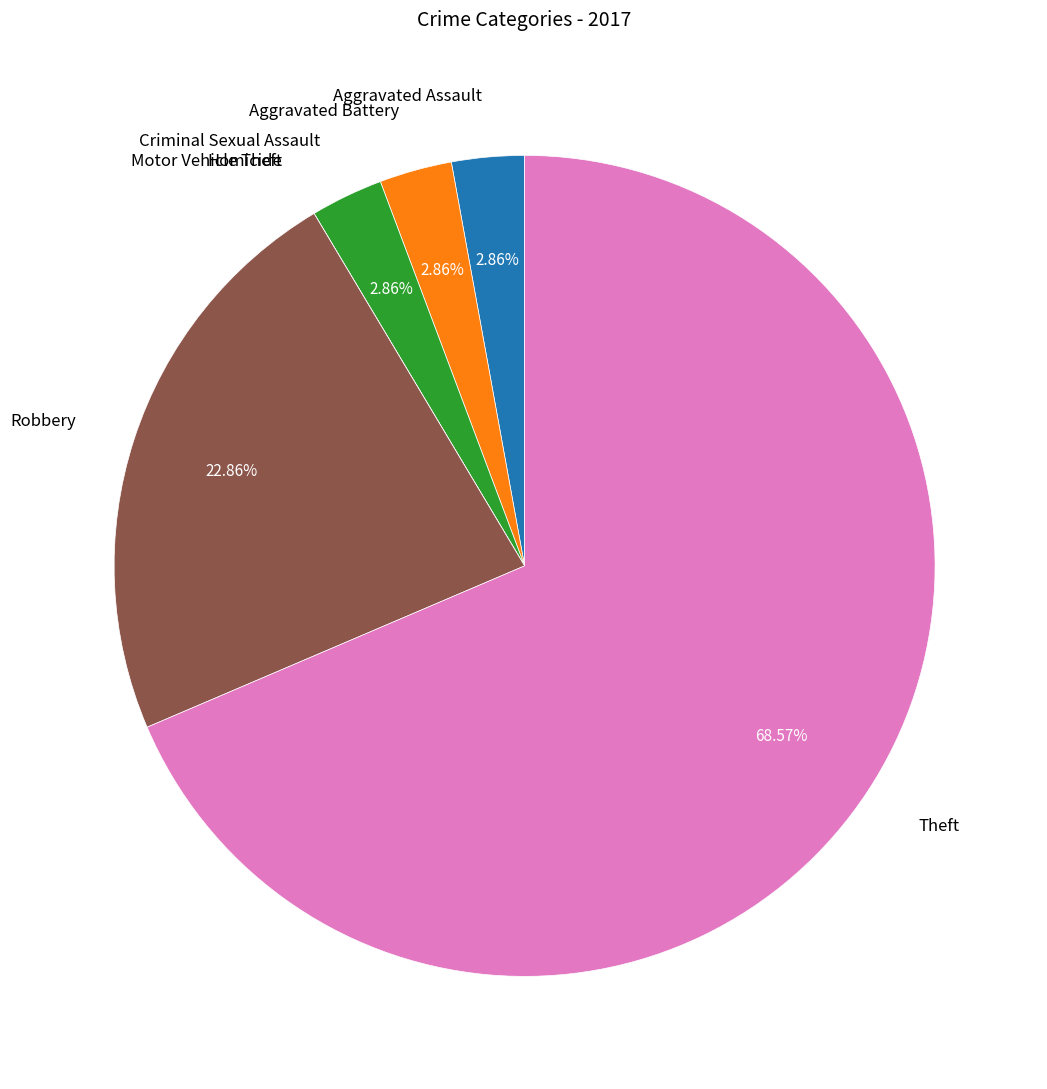

Between Robbery and Theft, which is larger?

Theft